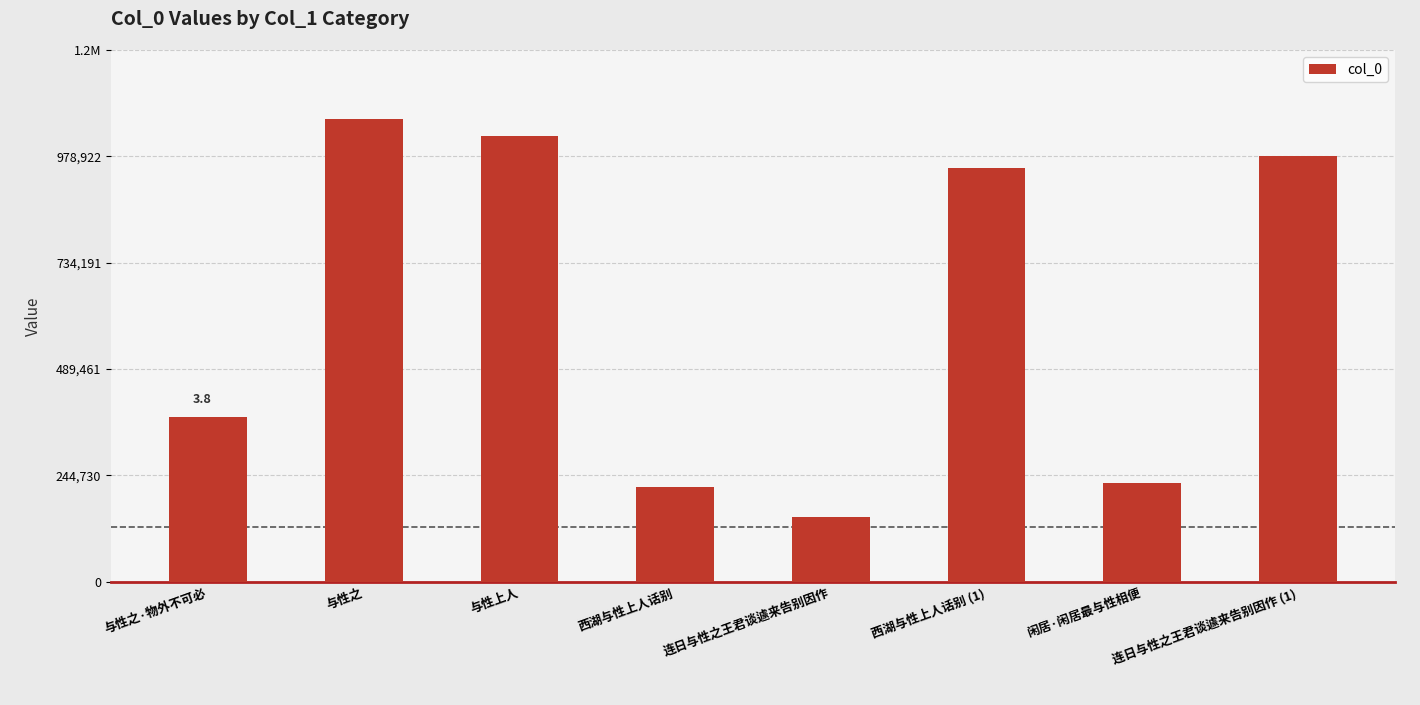

Are the bars horizontal?

No